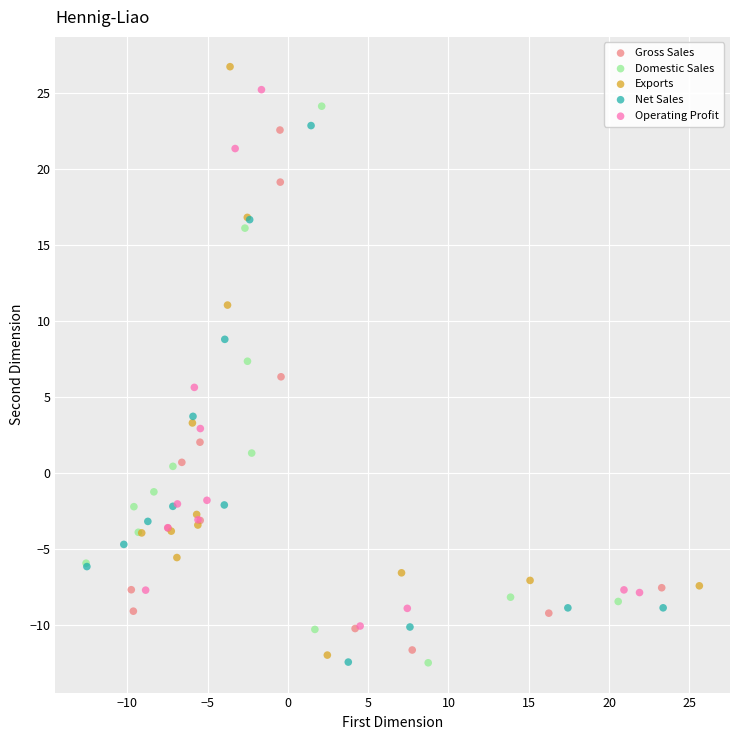

Which series has the widest spread of Y values?

Exports